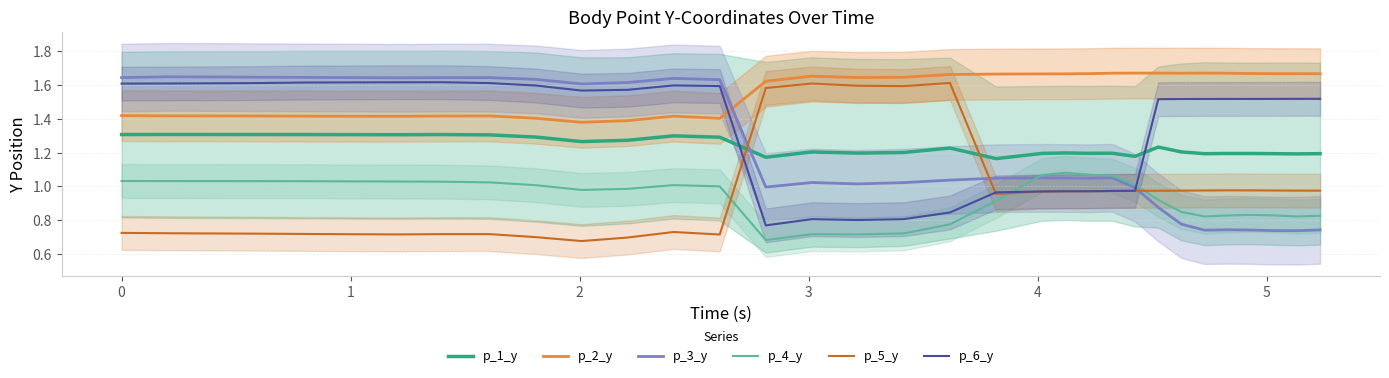

Reading left to right, transcribe all the data shown in this chart.

p_1_y: 1.3	1.3	1.3	1.3	1.3	1.3	1.3	1.3	1.3	1.3	1.3	1.3	1.3	1.3	1.2	1.2	1.2	1.2	1.2	1.2	1.2	1.2	1.2	1.2	1.2	1.2	1.2	1.2	1.2	1.2	1.2	1.2	1.2
p_2_y: 1.4	1.4	1.4	1.4	1.4	1.4	1.4	1.4	1.4	1.4	1.4	1.4	1.4	1.4	1.6	1.7	1.6	1.6	1.7	1.7	1.7	1.7	1.7	1.7	1.7	1.7	1.7	1.7	1.7	1.7	1.7	1.7	1.7
p_3_y: 1.6	1.6	1.6	1.6	1.6	1.6	1.6	1.6	1.6	1.6	1.6	1.6	1.6	1.6	1.0	1.0	1.0	1.0	1.0	1.0	1.1	1.1	1.0	1.1	1.0	0.9	0.8	0.7	0.7	0.7	0.7	0.7	0.7
p_4_y: 1.0	1.0	1.0	1.0	1.0	1.0	1.0	1.0	1.0	1.0	1.0	1.0	1.0	1.0	0.7	0.7	0.7	0.7	0.8	0.9	1.1	1.1	1.1	1.1	1.0	0.9	0.8	0.8	0.8	0.8	0.8	0.8	0.8
p_5_y: 0.7	0.7	0.7	0.7	0.7	0.7	0.7	0.7	0.7	0.7	0.7	0.7	0.7	0.7	1.6	1.6	1.6	1.6	1.6	1.0	1.0	1.0	1.0	1.0	1.0	1.0	1.0	1.0	1.0	1.0	1.0	1.0	1.0
p_6_y: 1.6	1.6	1.6	1.6	1.6	1.6	1.6	1.6	1.6	1.6	1.6	1.6	1.6	1.6	0.8	0.8	0.8	0.8	0.8	1.0	1.0	1.0	1.0	1.0	1.0	1.5	1.5	1.5	1.5	1.5	1.5	1.5	1.5